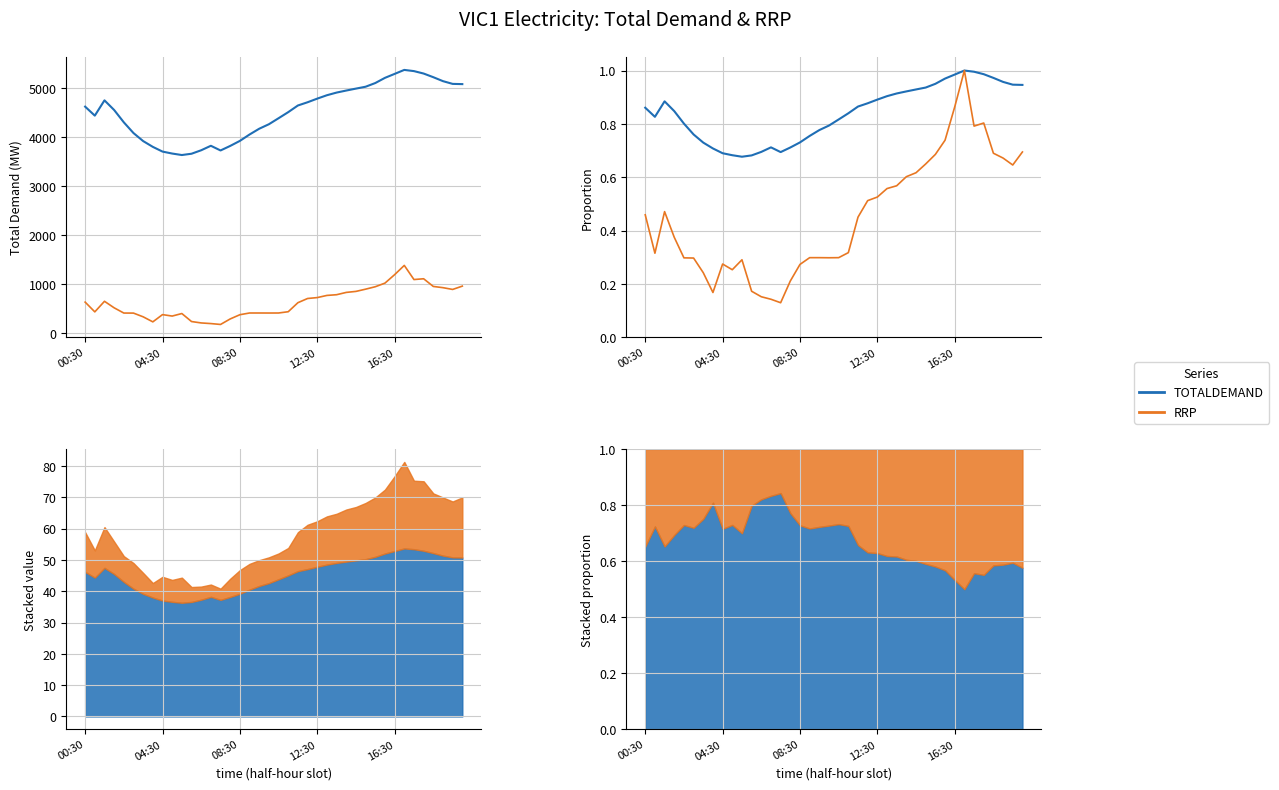

In RRP, how many points are higher than both neighbors (excluding endpoints)?

5